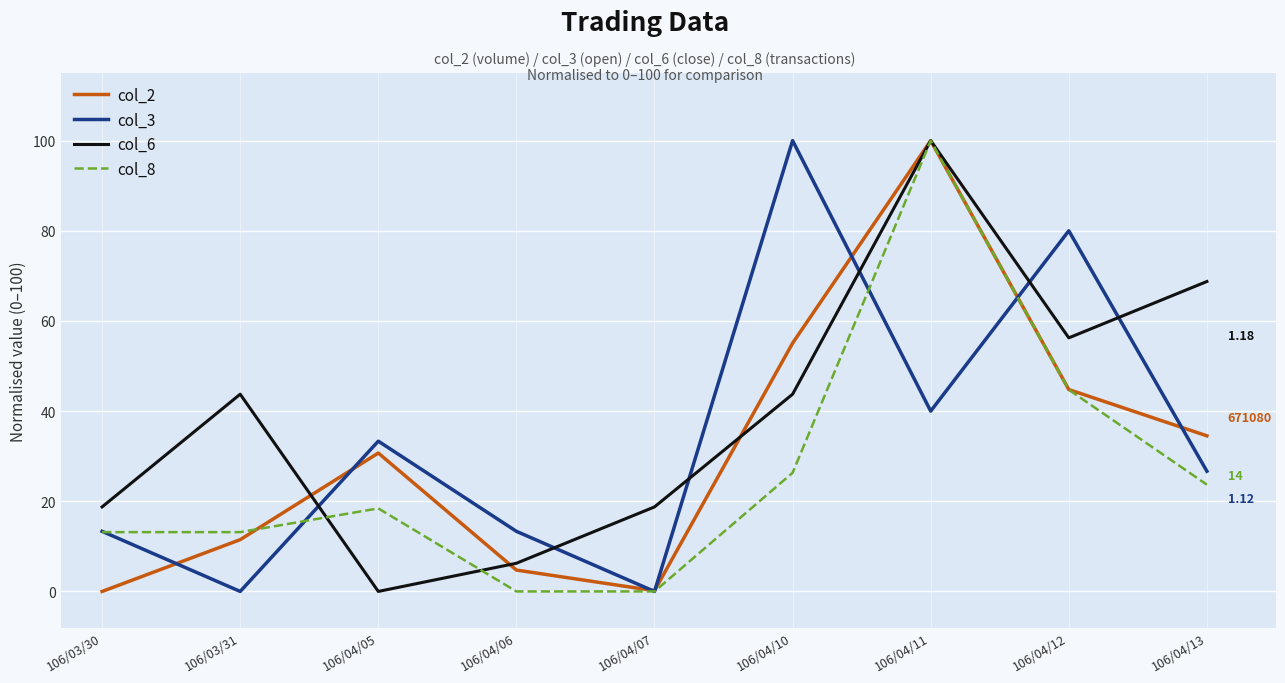

Between 106/04/06 and 106/04/11, which series saw the biggest shift?

col_8